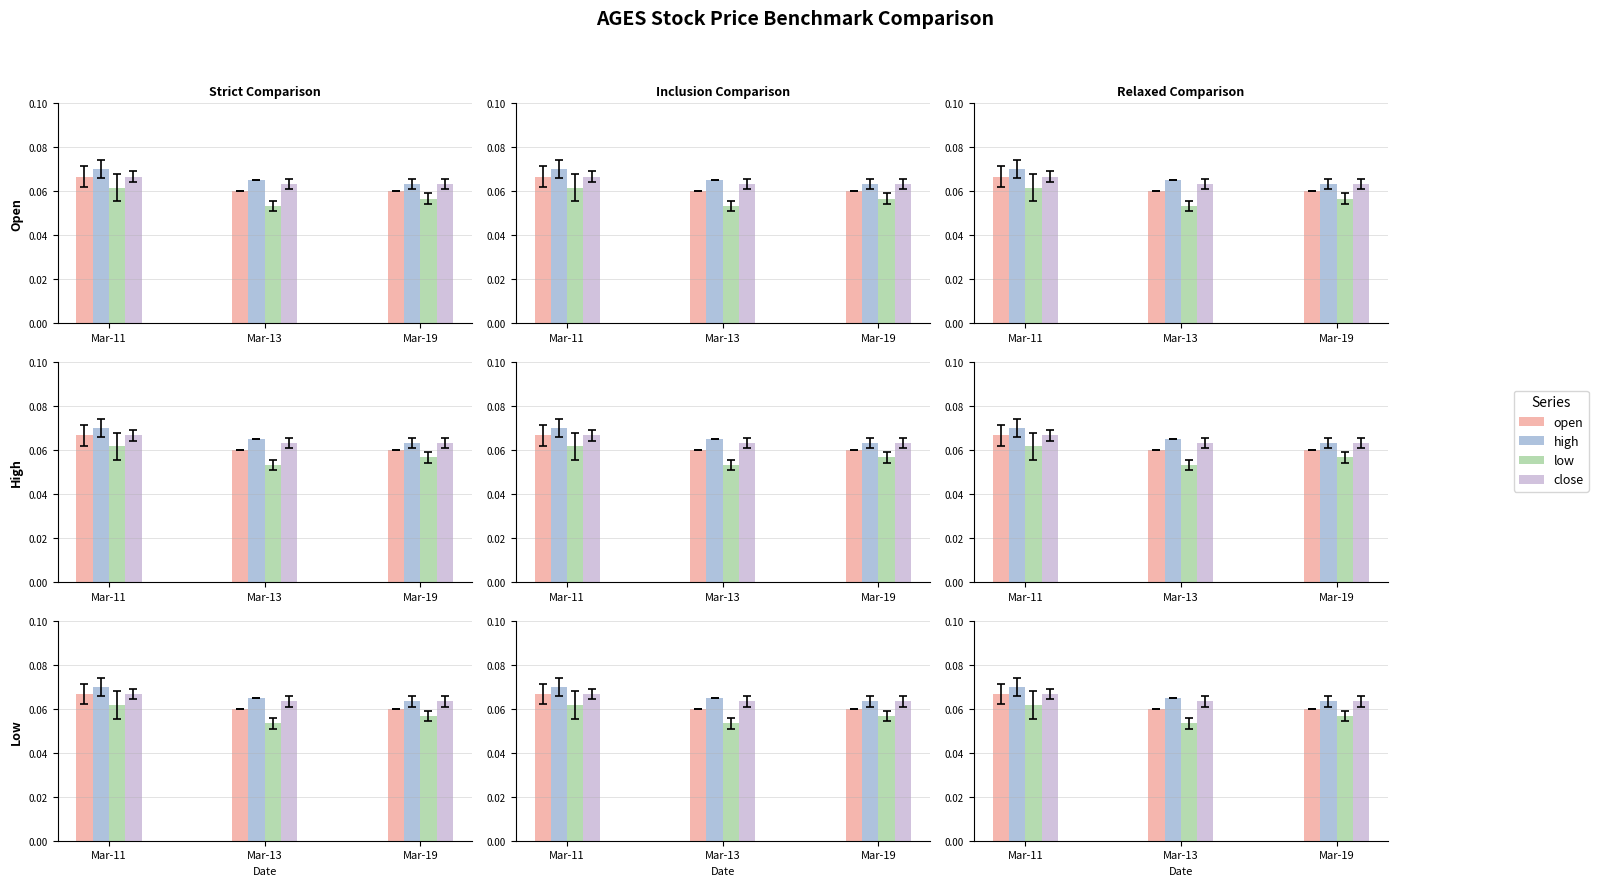

The value of high at Mar-11 is 0.0. True or false?

False